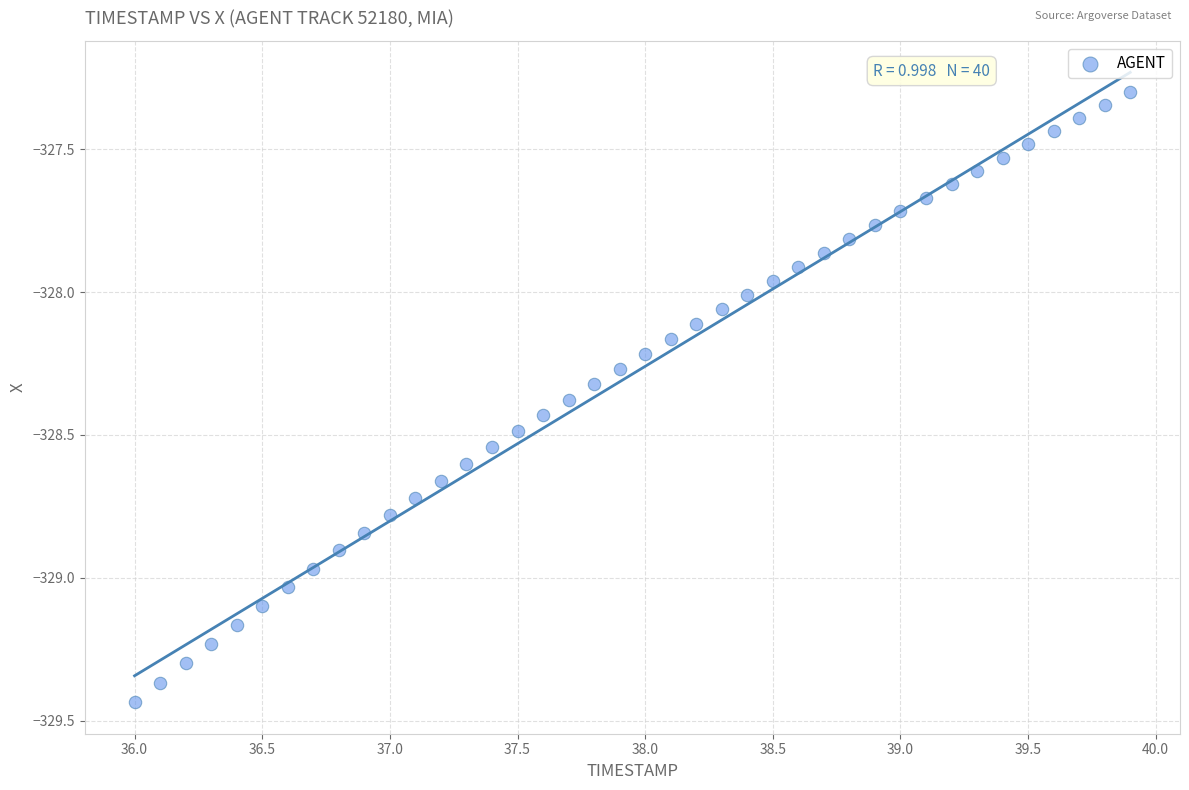

What is the range of Y values (max minus min)?

2.1